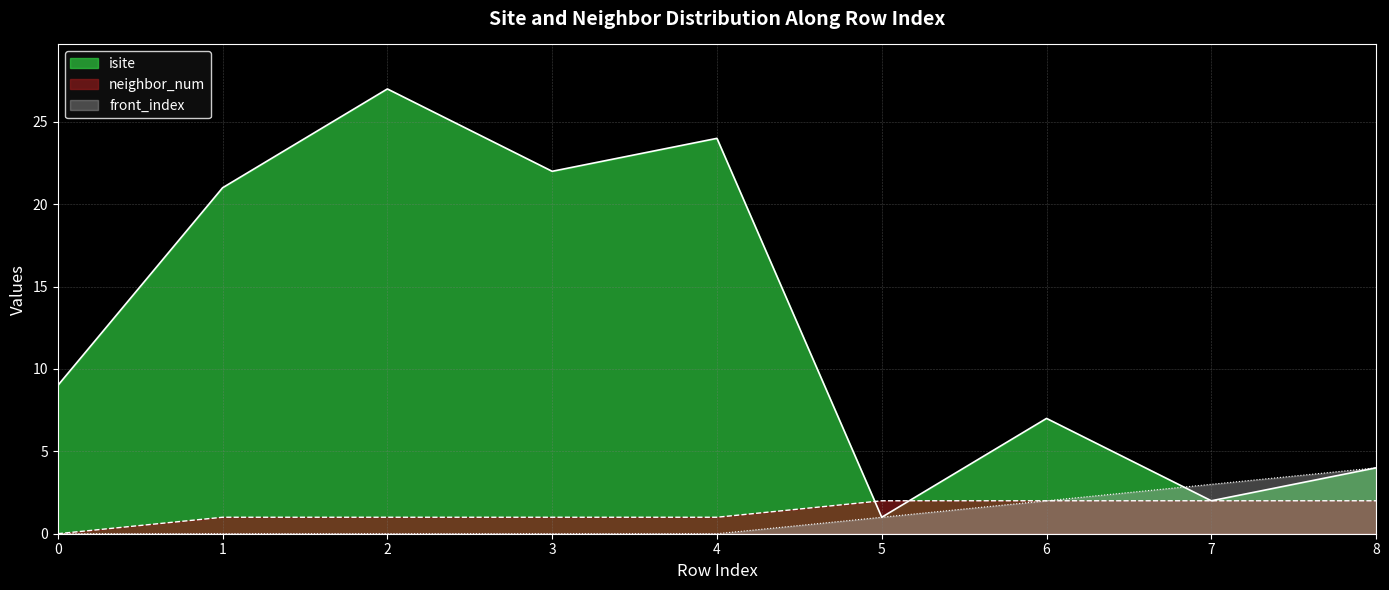

True or false: neighbor_num and isite intersect in this chart.

True